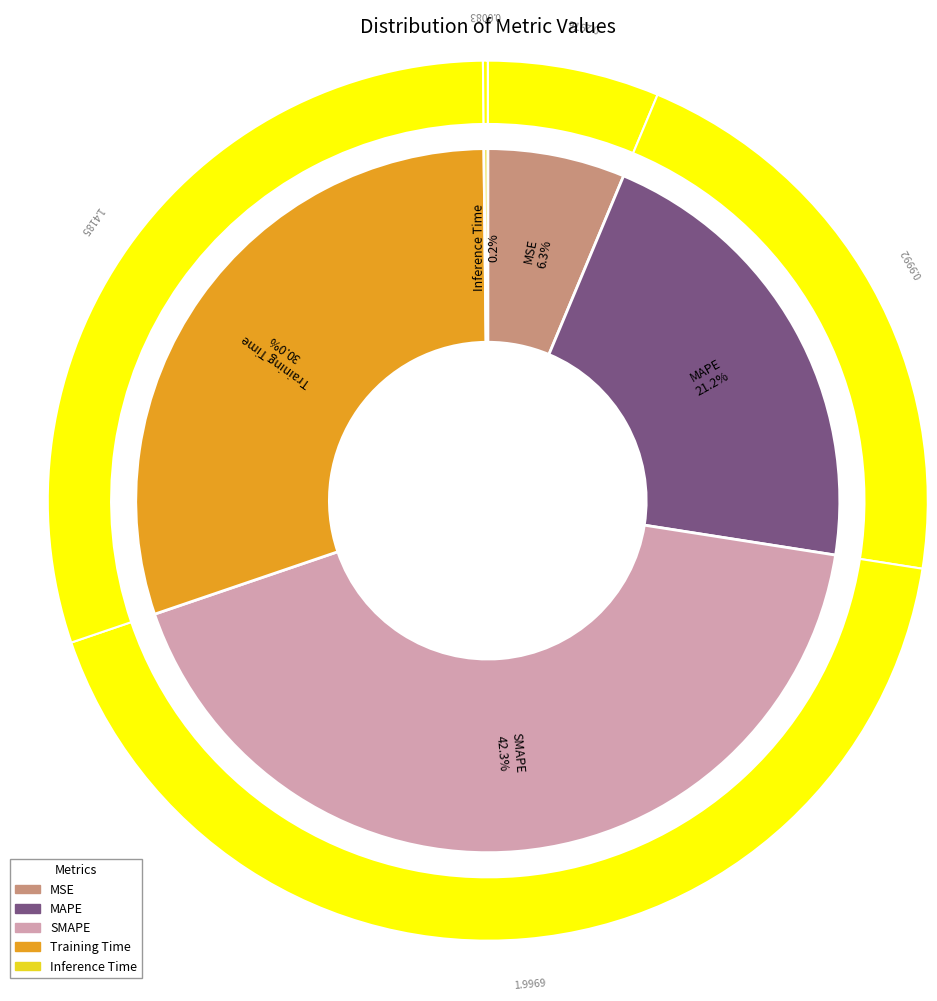

To the nearest percent, what portion does SMAPE represent?

42%